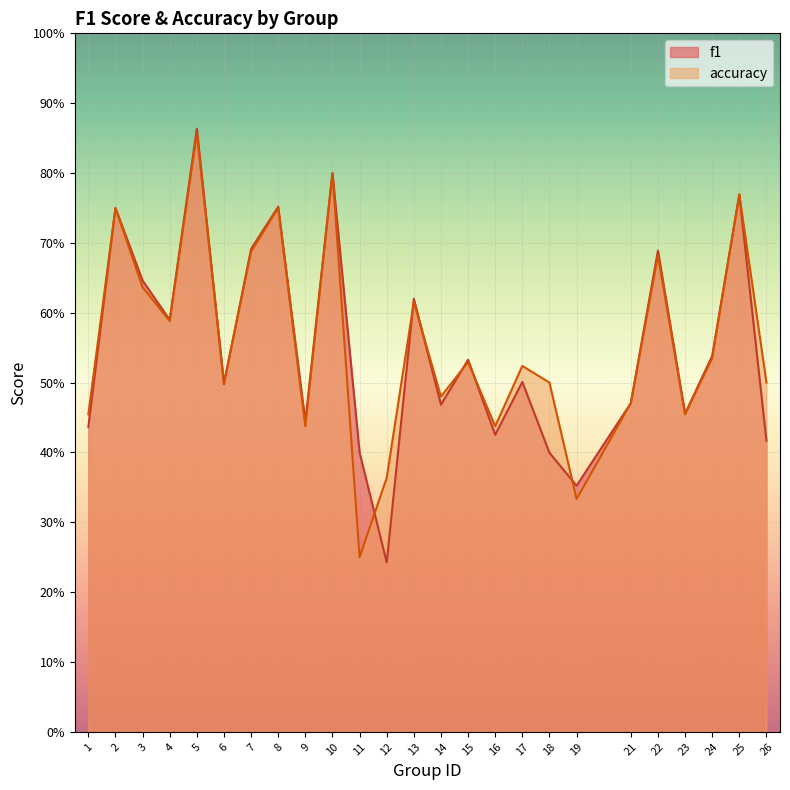

What are all the series names shown in the legend?

f1, accuracy